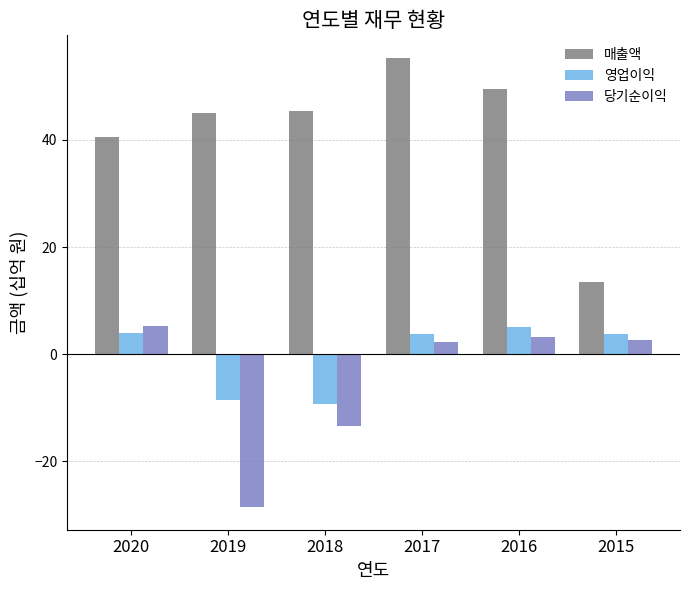

At which category is the sum across all series the highest?

2017